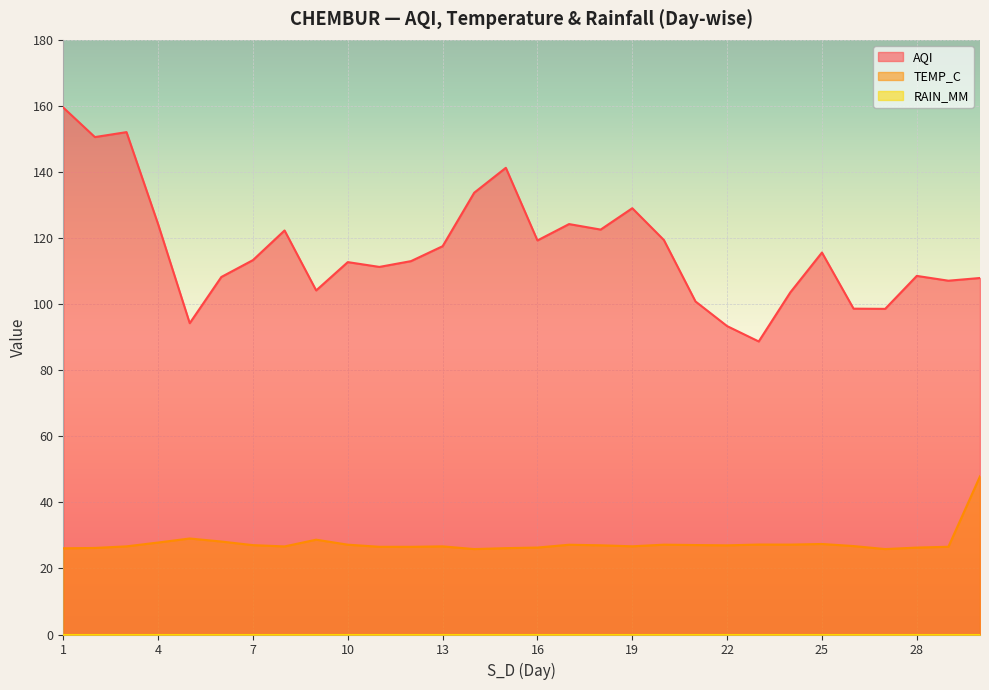

At which category is the sum across all series the highest?

1